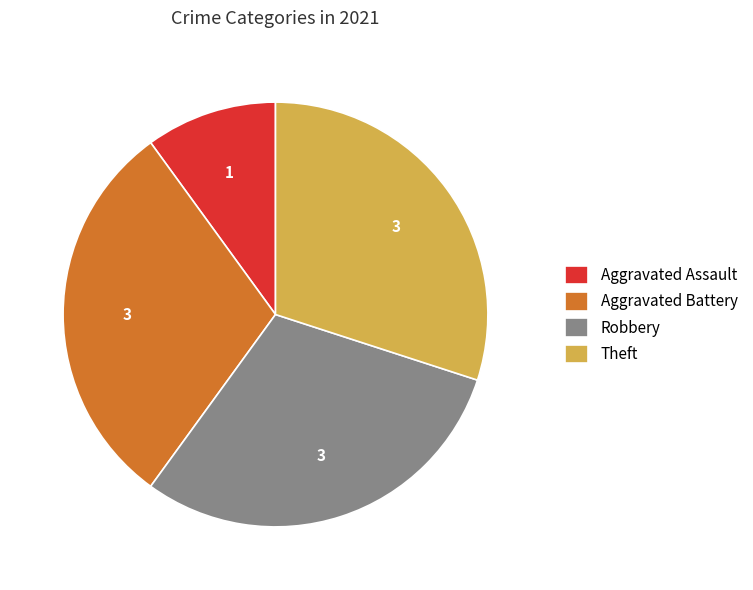

Is there any slice that represents more than half of the pie?

No